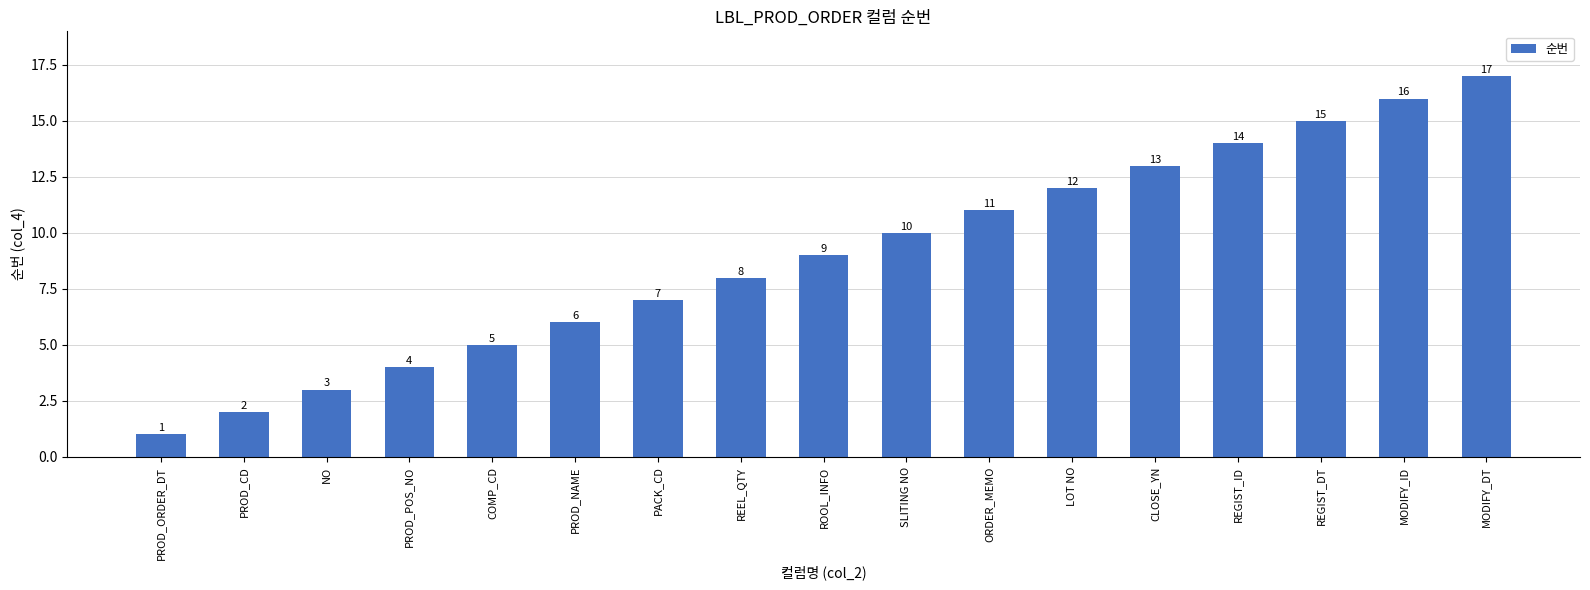

At which label is the value closest to 9?

ROOL_INFO